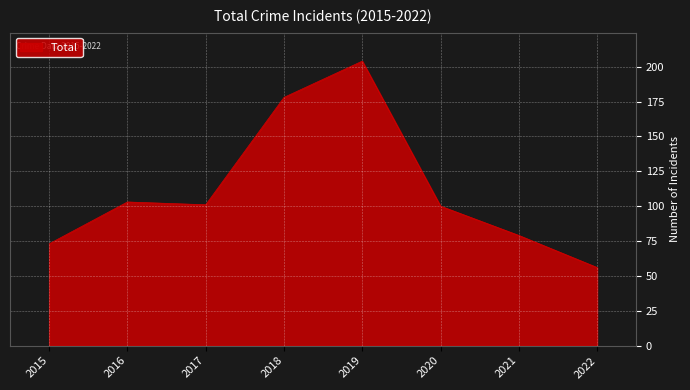

Between 2015 and 2016, which is larger?

2016